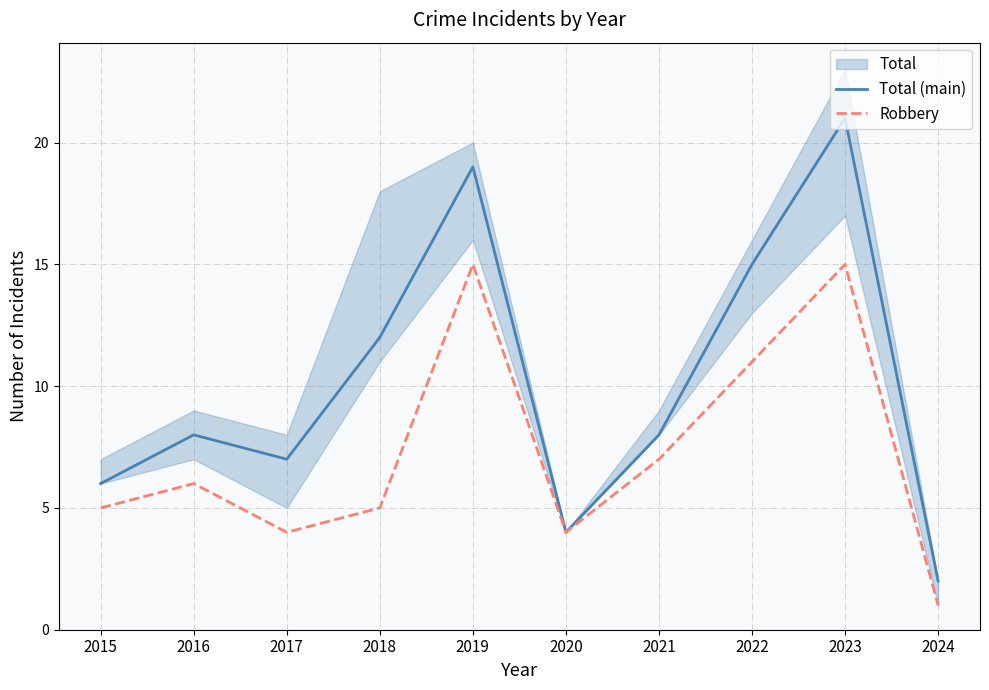

List the labels in order of Robbery value, largest first.

2019, 2023, 2022, 2021, 2016, 2015, 2018, 2017, 2020, 2024